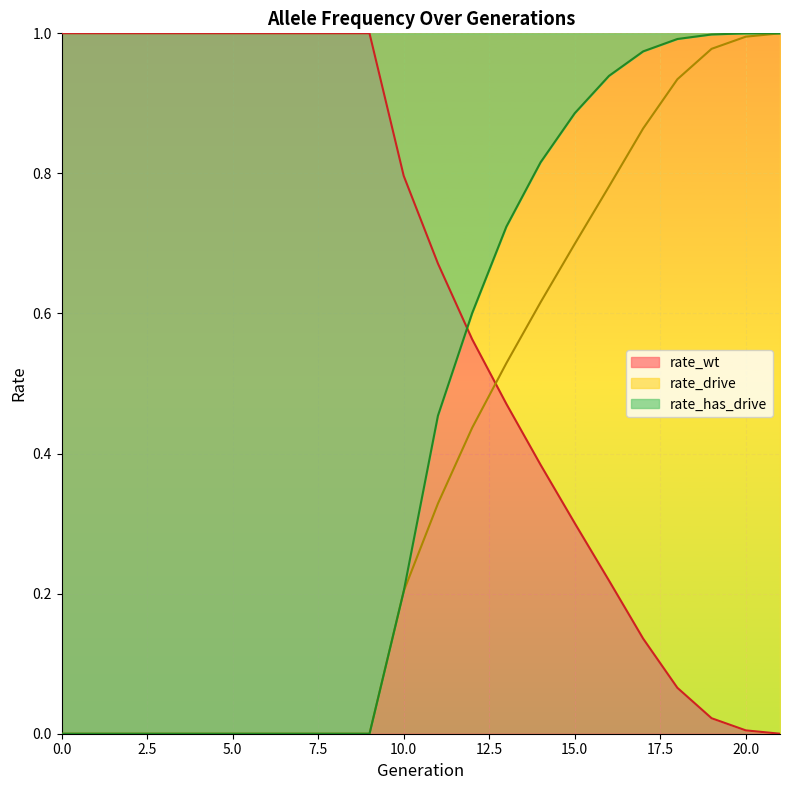

What is the difference between the maximum and minimum values in the rate_has_drive series?

1.0